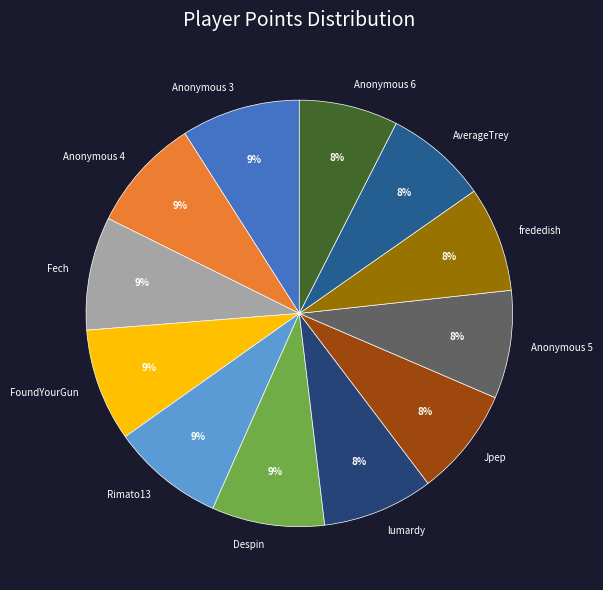

What is the ratio of the value at frededish to the value at AverageTrey?

1.0